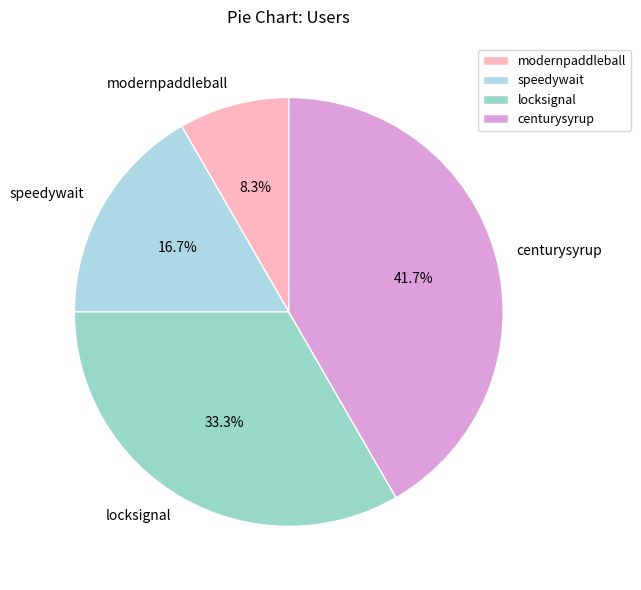

Combined, do centurysyrup and speedywait account for over 50%?

Yes